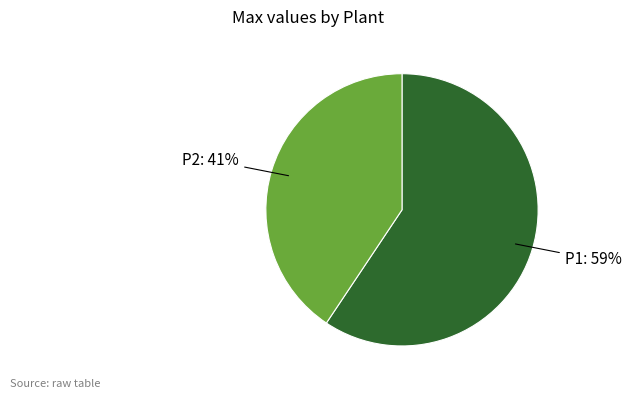

Count the number of slices in the pie.

2